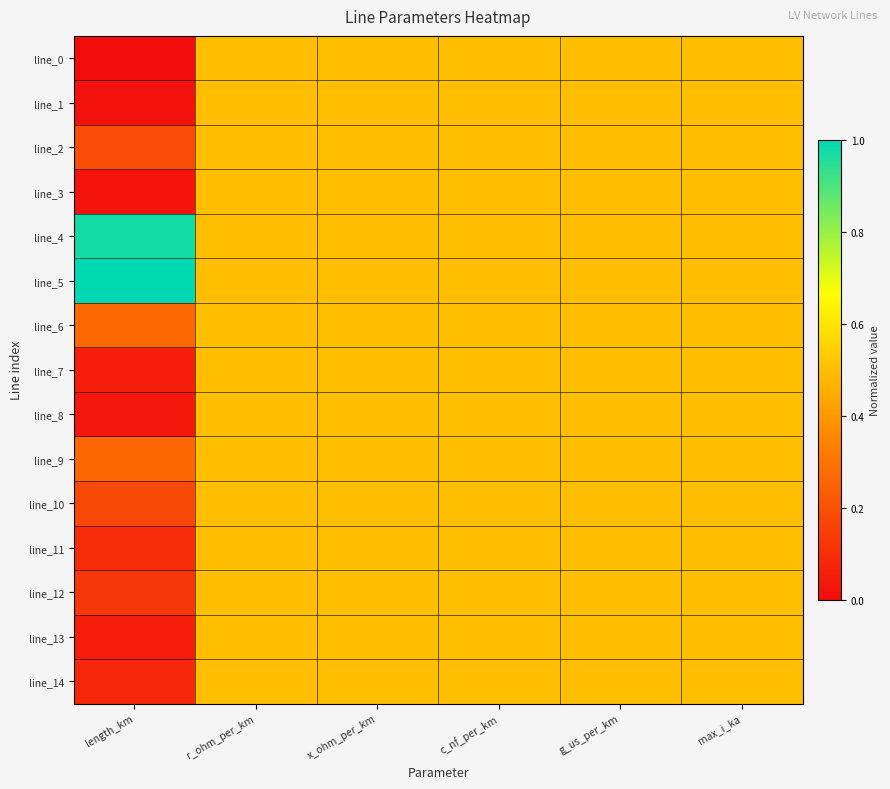

Between max_i_ka and g_us_per_km, which is larger?

max_i_ka